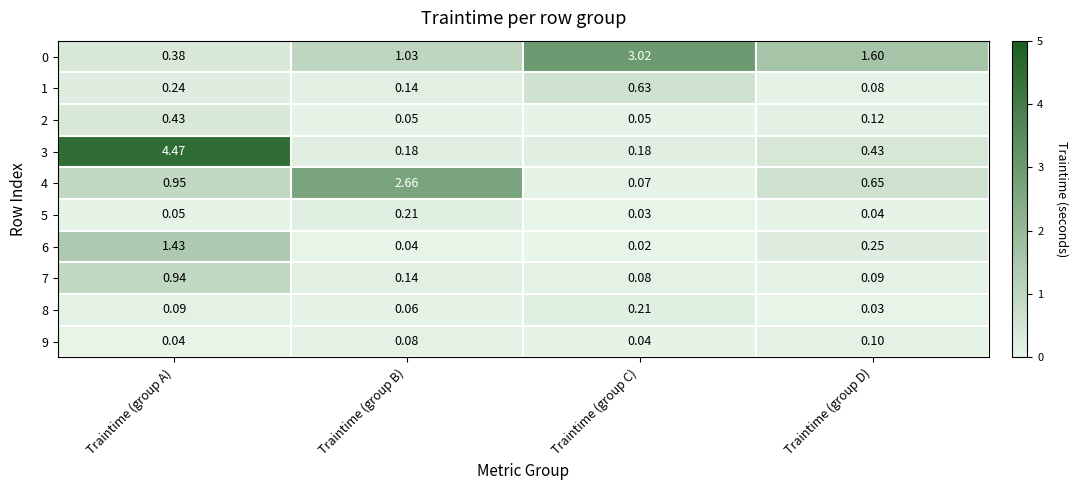

At which label is 4 closest to 1?

Traintime (group A)